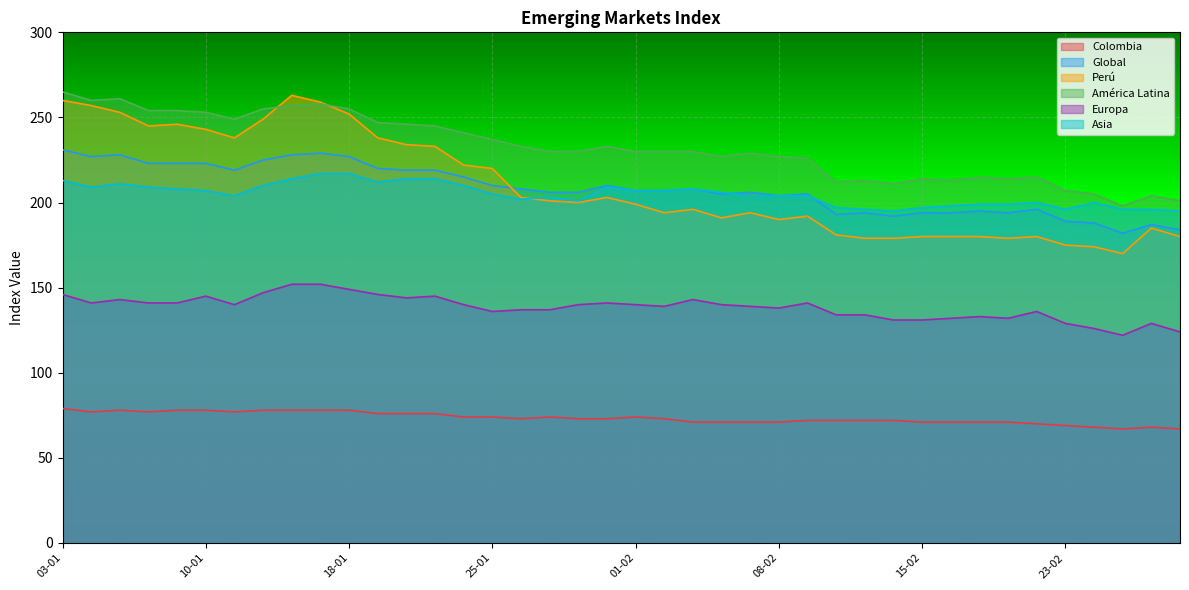

Between 30-01 and 10-02, which series saw the biggest shift?

Perú